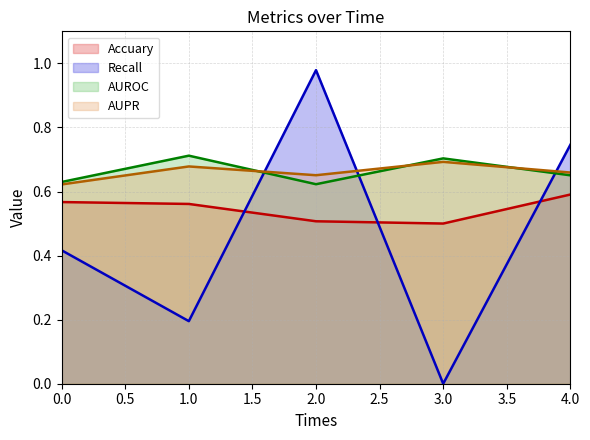

What is the spread (max minus min) of values at 0.0?

0.2